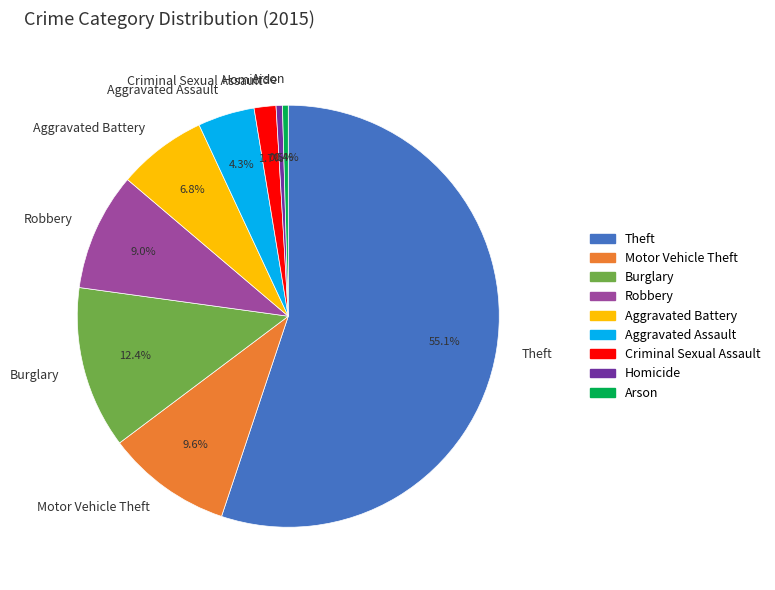

To the nearest percent, what percentage of the pie is Criminal Sexual Assault?

2%